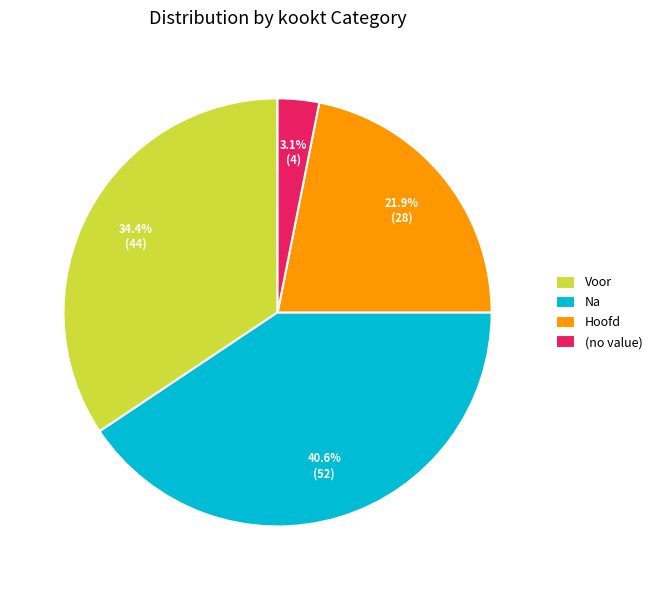

Count the number of slices in the pie.

4